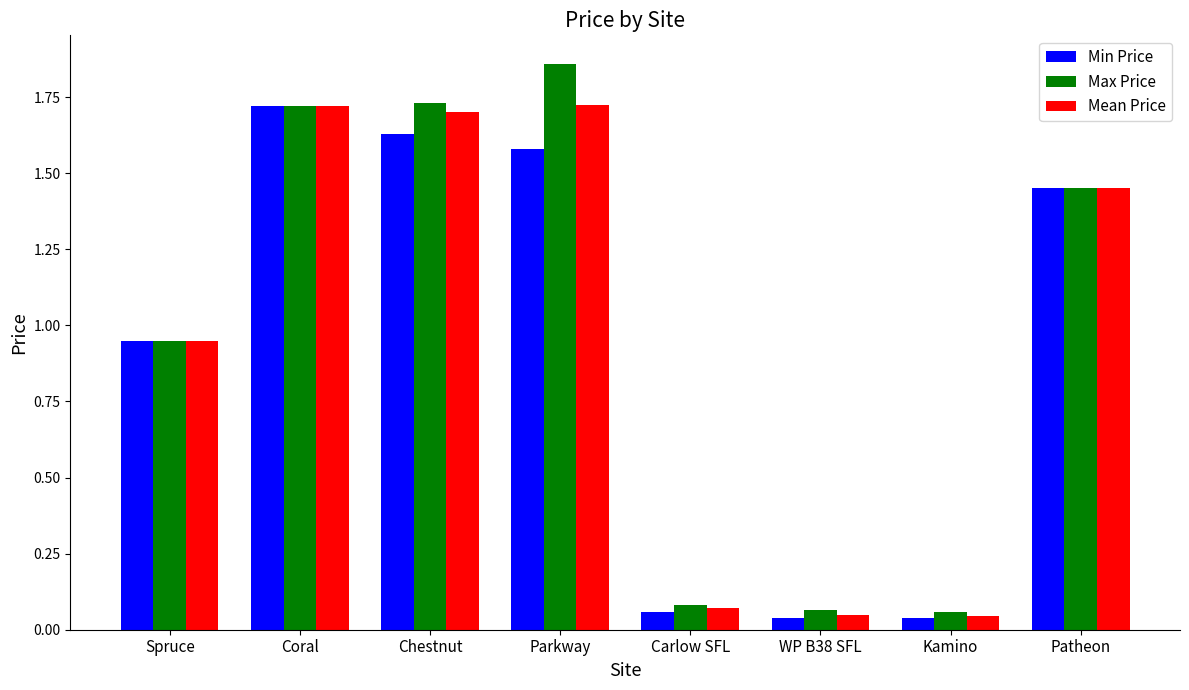

Between Coral and Carlow SFL, which series saw the biggest shift?

Min Price